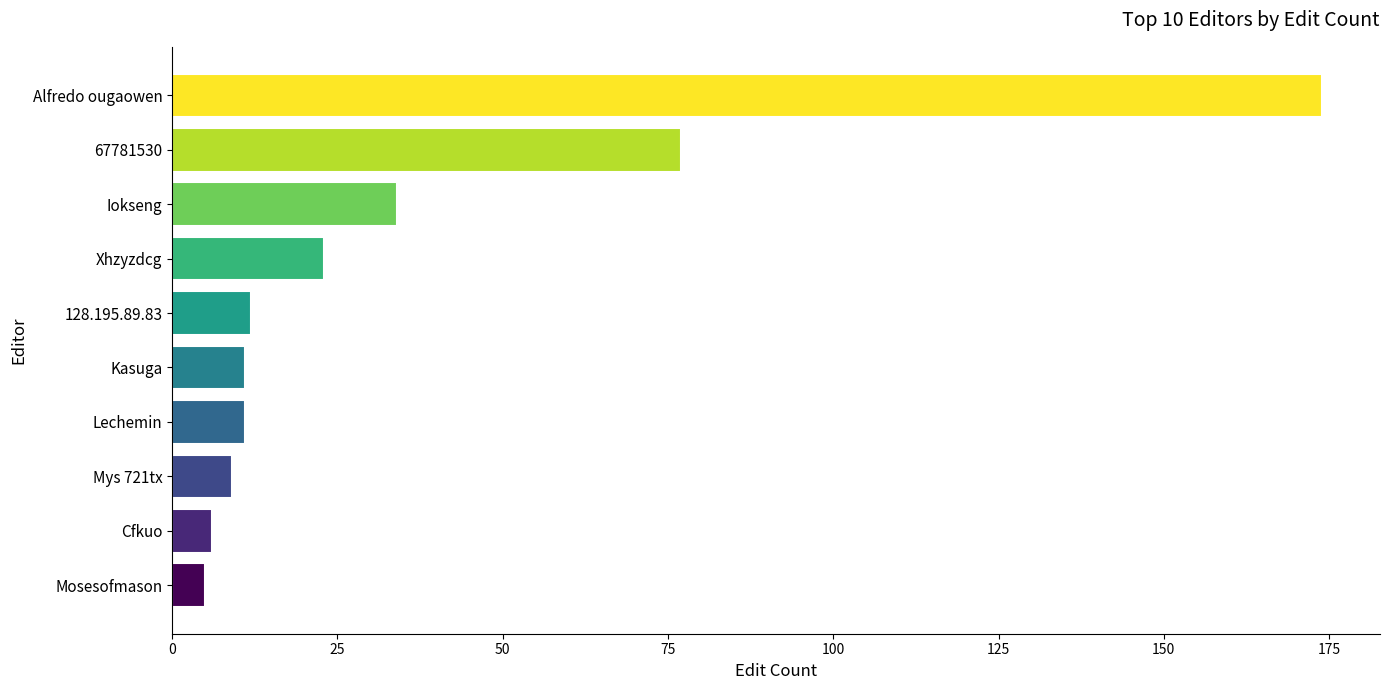

Where is the data nearest to the value 89?

67781530